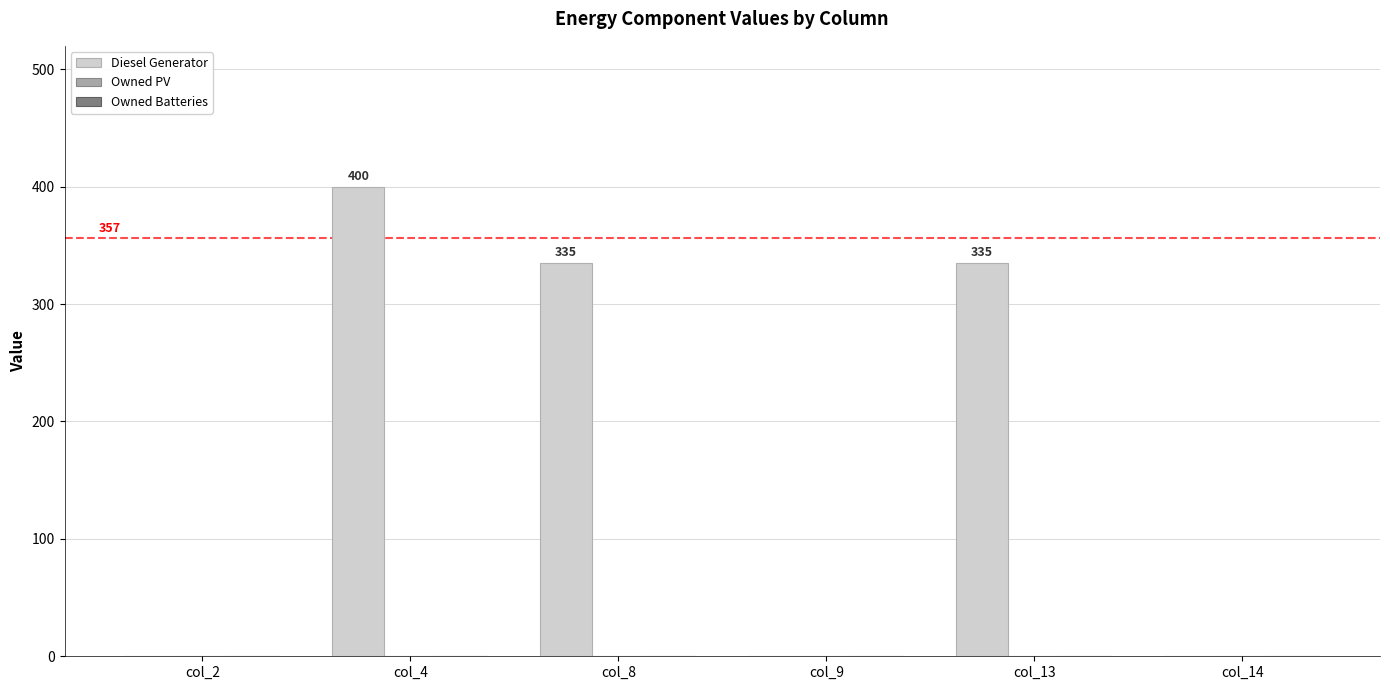

The value at col_4 is 400. True or false?

True